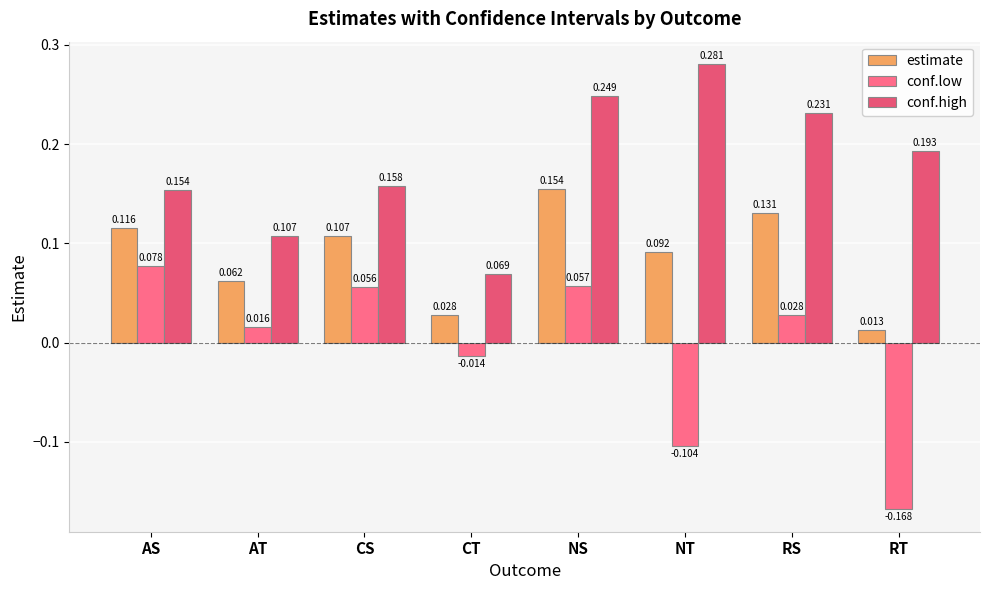

What is the sum of all conf.low values?

-0.1